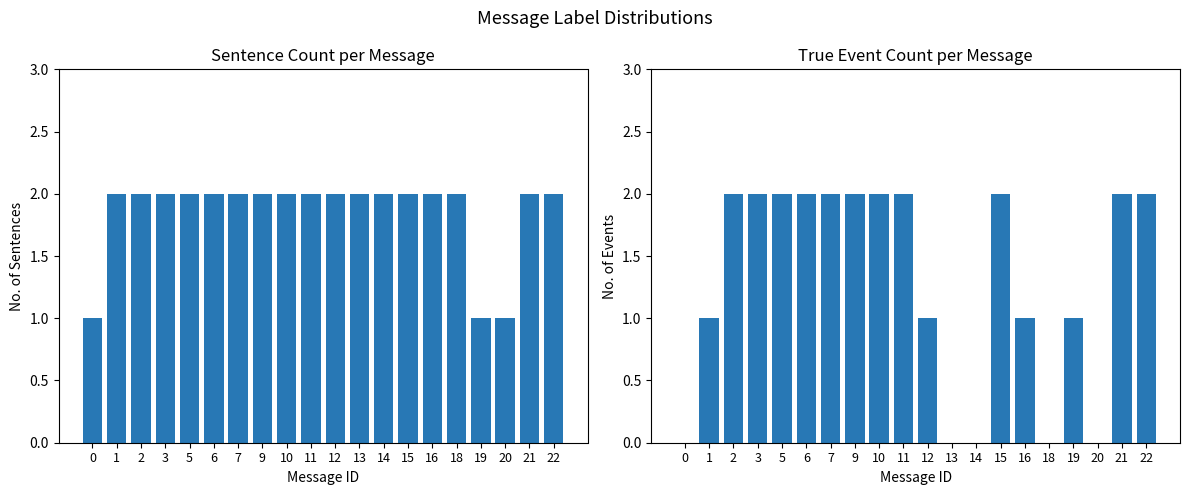

Which series changed the most between 2 and 19?

Sentence Count